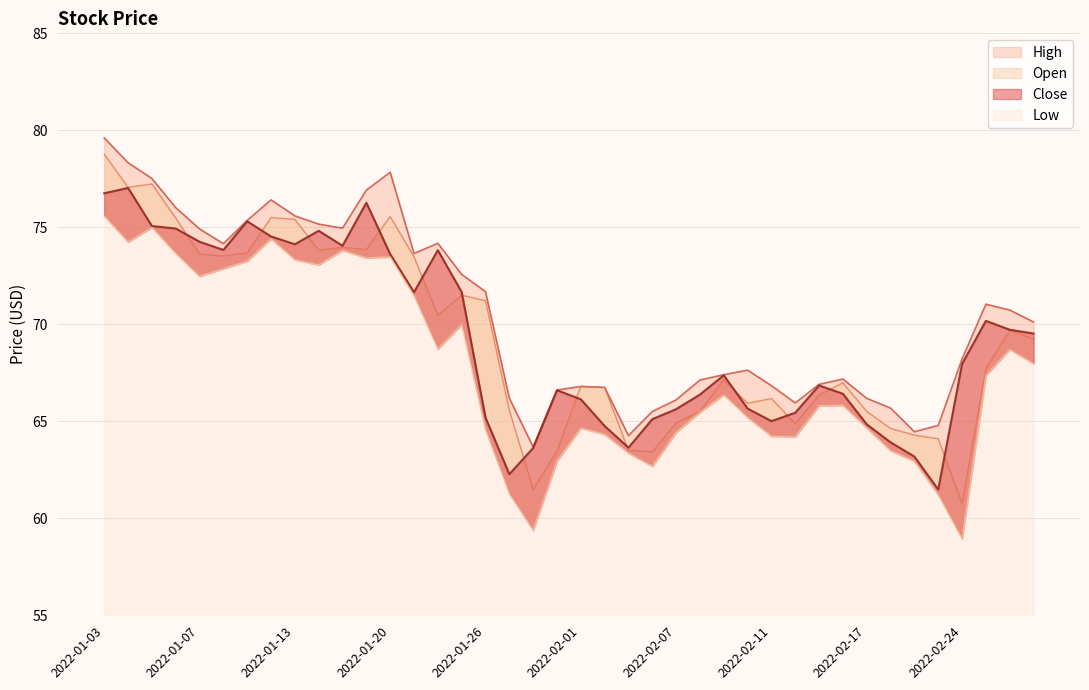

Reading right to left, extract all data points from this chart.

Close: 69.5	69.7	70.2	68.0	61.5	63.2	63.9	64.8	66.4	66.8	65.4	65.0	65.7	67.4	66.4	65.6	65.1	63.6	64.8	66.1	66.6	63.6	62.3	65.2	71.7	73.8	71.7	73.6	76.3	74.0	74.8	74.1	74.5	75.3	73.8	74.3	74.9	75.1	77.0	76.8
High: 70.1	70.7	71.0	68.2	64.8	64.5	65.7	66.2	67.2	66.9	65.9	66.8	67.6	67.4	67.1	66.1	65.5	64.3	66.7	66.8	66.6	63.7	66.2	71.7	72.6	74.2	73.7	77.8	76.9	75.0	75.2	75.6	76.4	75.4	74.2	74.9	76.0	77.5	78.3	79.6
Low: 68.0	68.7	67.4	58.9	61.2	62.9	63.5	64.7	65.8	65.8	64.2	64.2	65.2	66.4	65.5	64.4	62.7	63.4	64.3	64.7	62.9	59.4	61.3	64.6	70.0	68.7	71.5	73.5	73.4	73.8	73.1	73.3	74.4	73.3	72.9	72.5	73.7	75.0	74.2	75.6
Open: 69.3	69.7	67.7	60.8	64.1	64.3	64.6	65.5	67.0	66.4	64.9	66.2	65.9	67.1	65.5	64.9	63.4	63.5	66.7	66.8	63.5	61.5	65.6	71.2	71.5	70.5	73.5	75.6	73.9	74.0	73.8	75.4	75.5	73.7	73.5	73.6	75.5	77.2	77.1	78.8